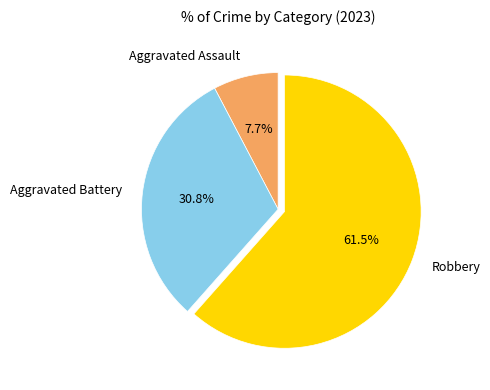

Is there any slice that represents more than half of the pie?

Yes